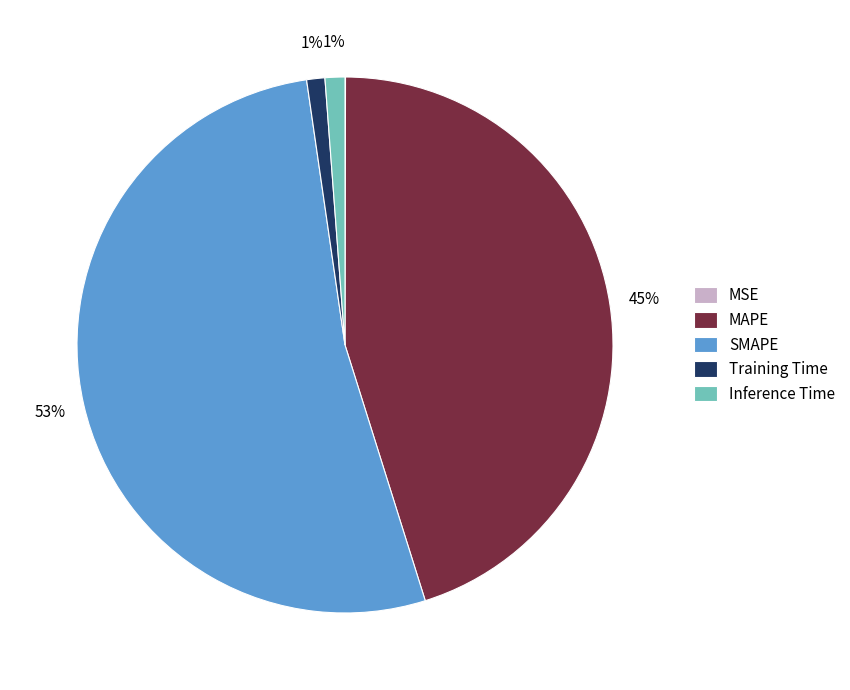

Which slice is the largest?

SMAPE